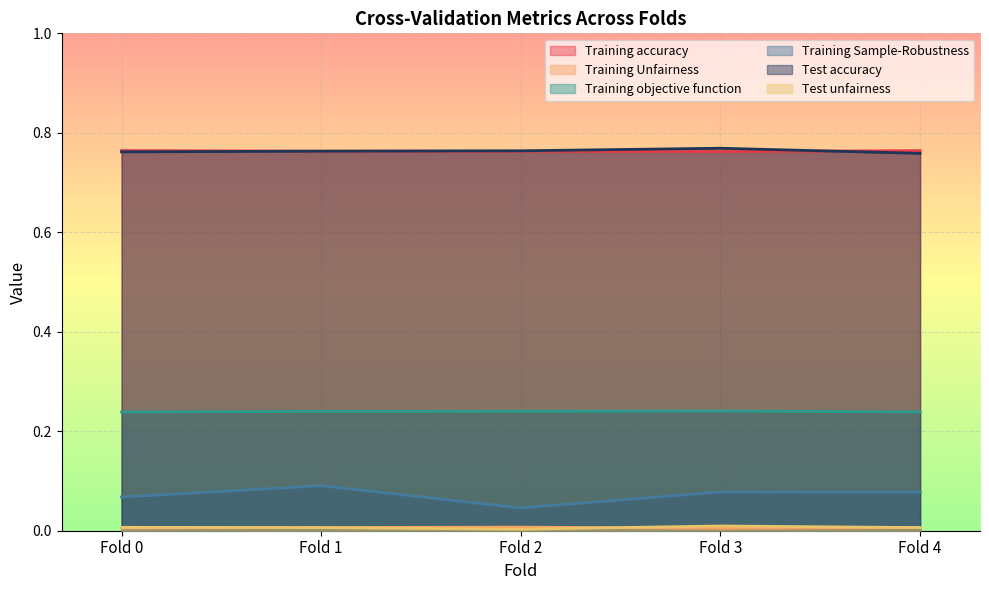

Which series has the largest range (max minus min)?

Training Sample-Robustness